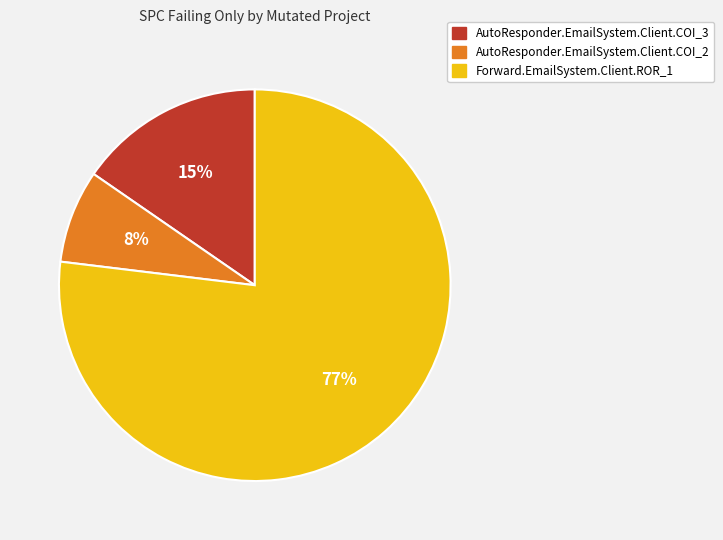

To the nearest percent, what percentage of the pie is AutoResponder.EmailSystem.Client.COI_2?

8%